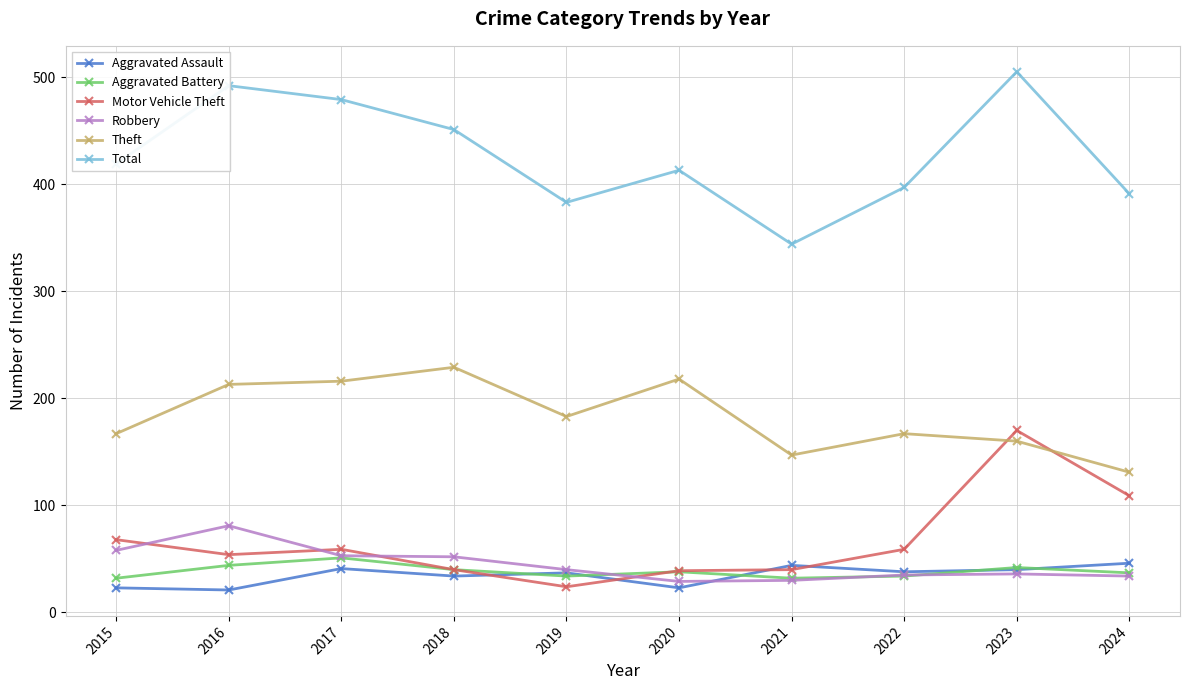

True or false: Robbery and Total intersect in this chart.

False